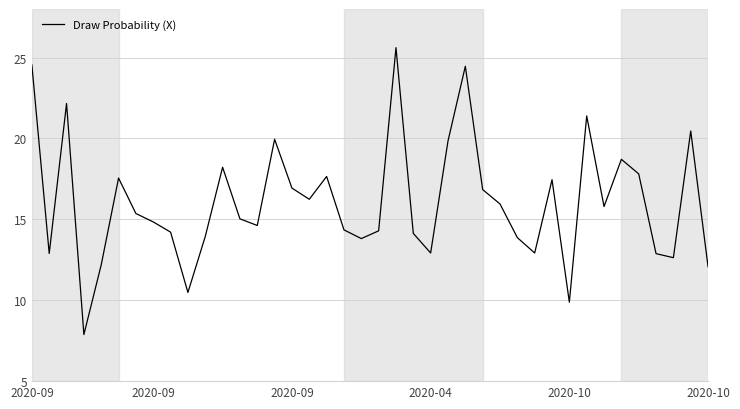

What is the difference between the second highest and minimum values?

16.7